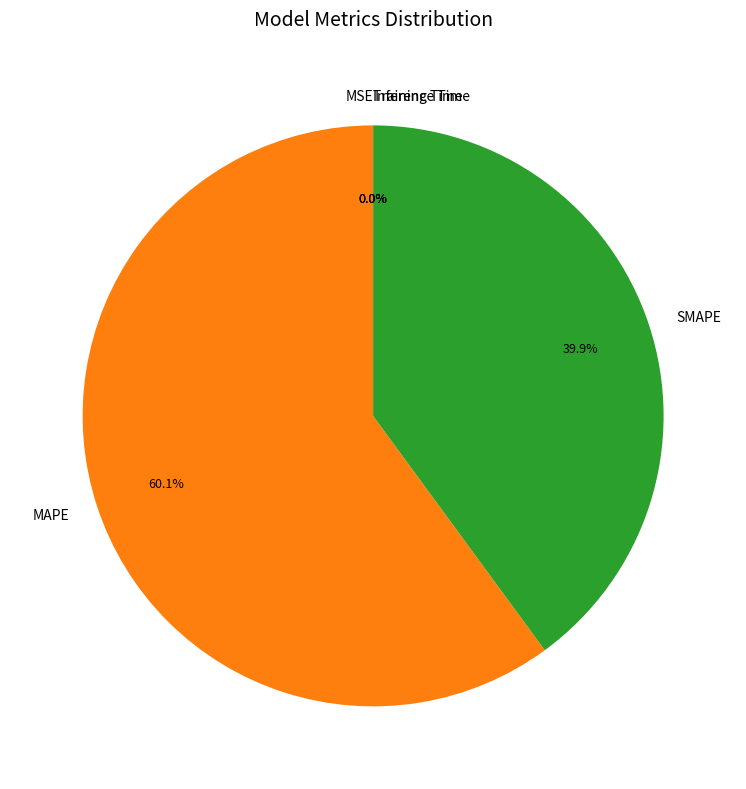

Which has a higher value, SMAPE or MAPE?

MAPE